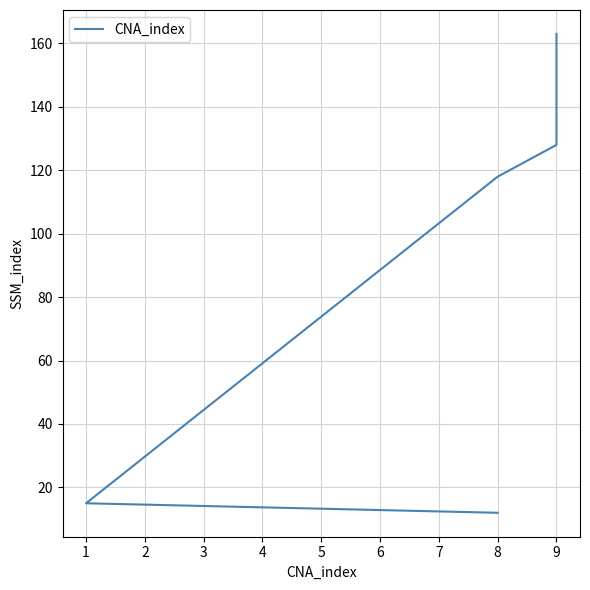

What is the greatest value displayed?

163